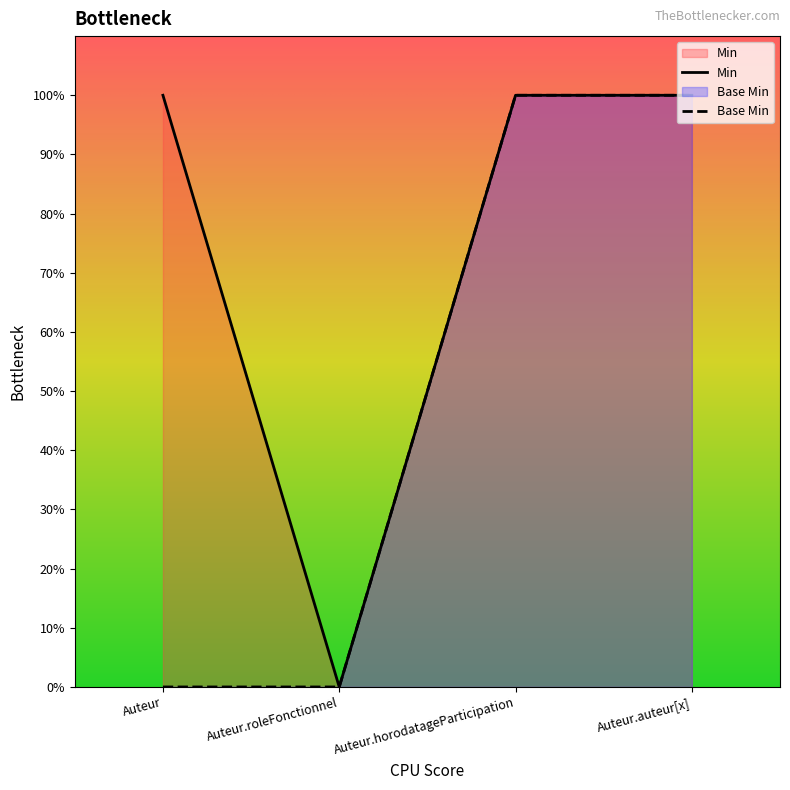

True or false: Min has a value of 1 at Auteur.horodatageParticipation.

True